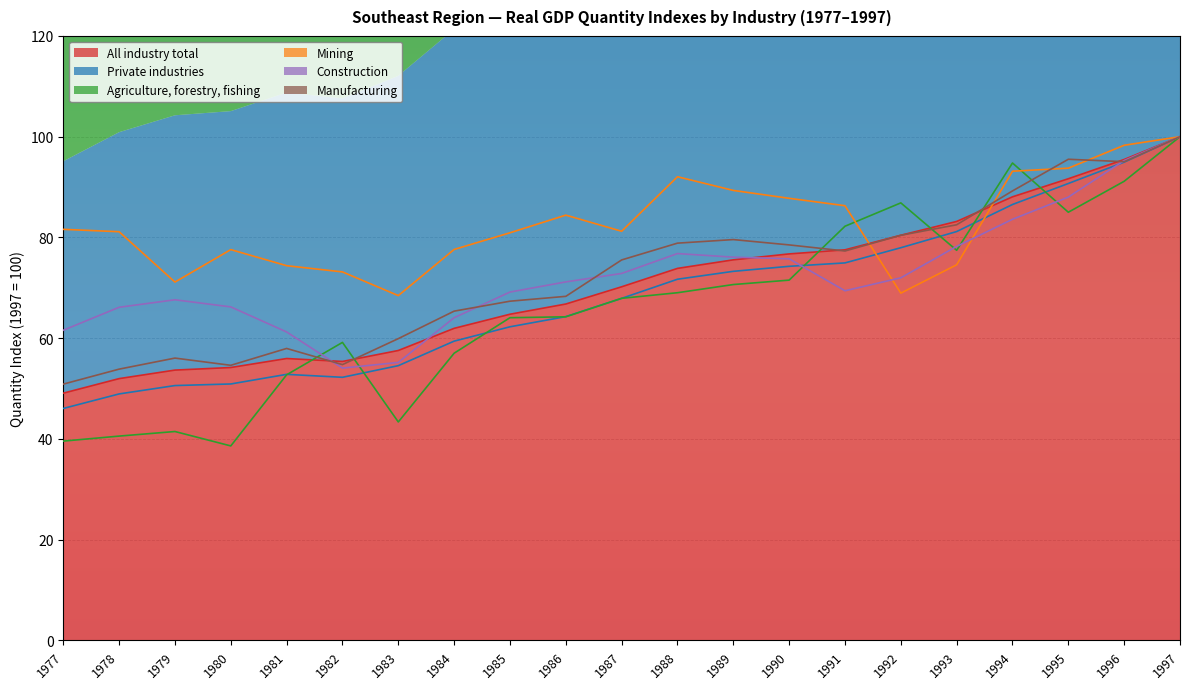

Which series has the widest spread of values?

Agriculture, forestry, fishing